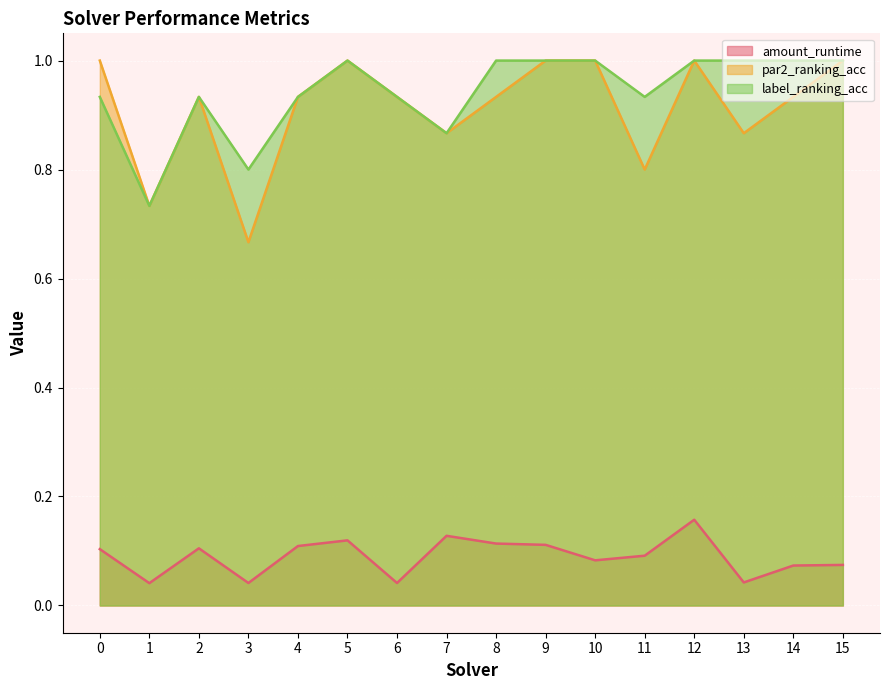

How many distinct data groups are displayed?

3